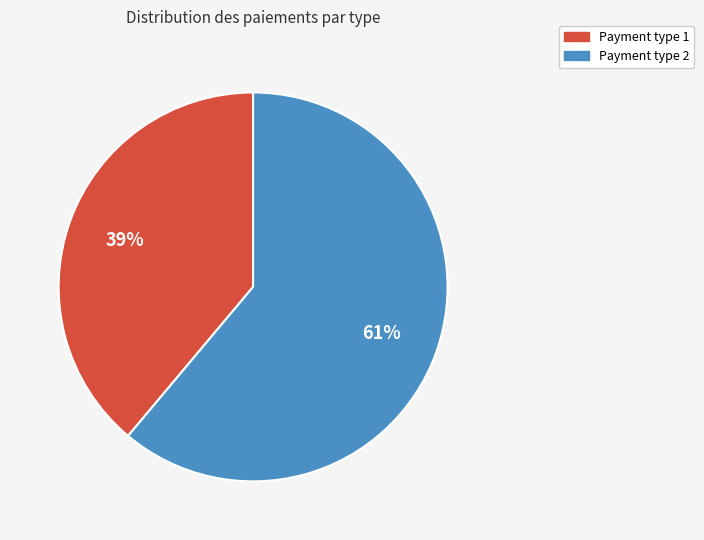

Is there any slice that represents more than half of the pie?

Yes